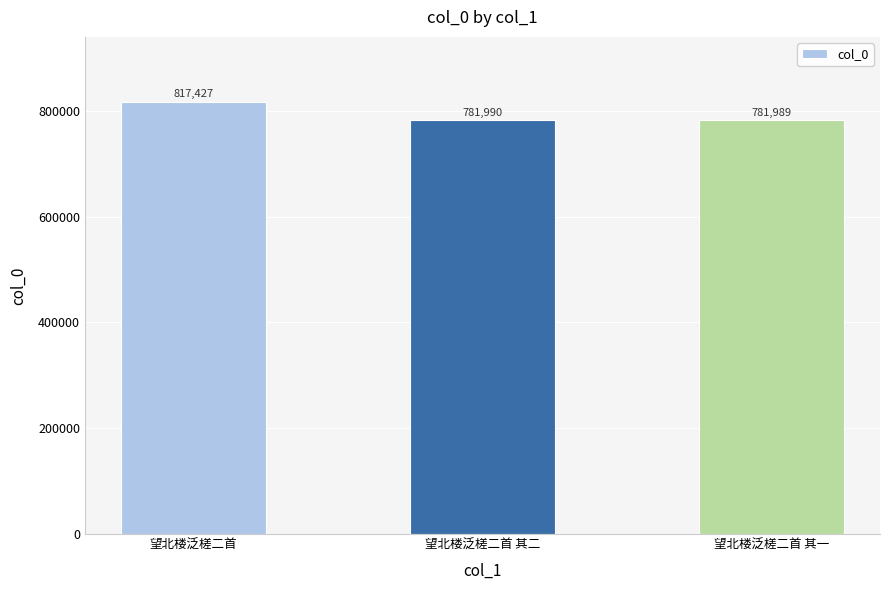

Between 望北楼泛槎二首 and 望北楼泛槎二首 其二, which is larger?

望北楼泛槎二首